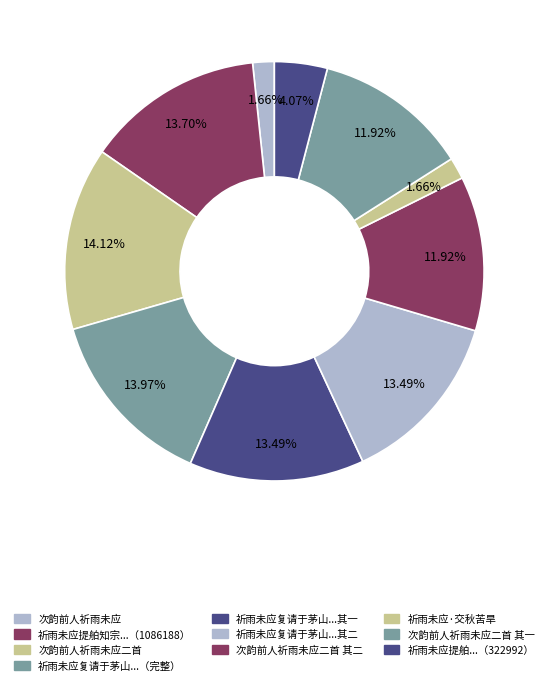

How many slices are in this pie chart?

10